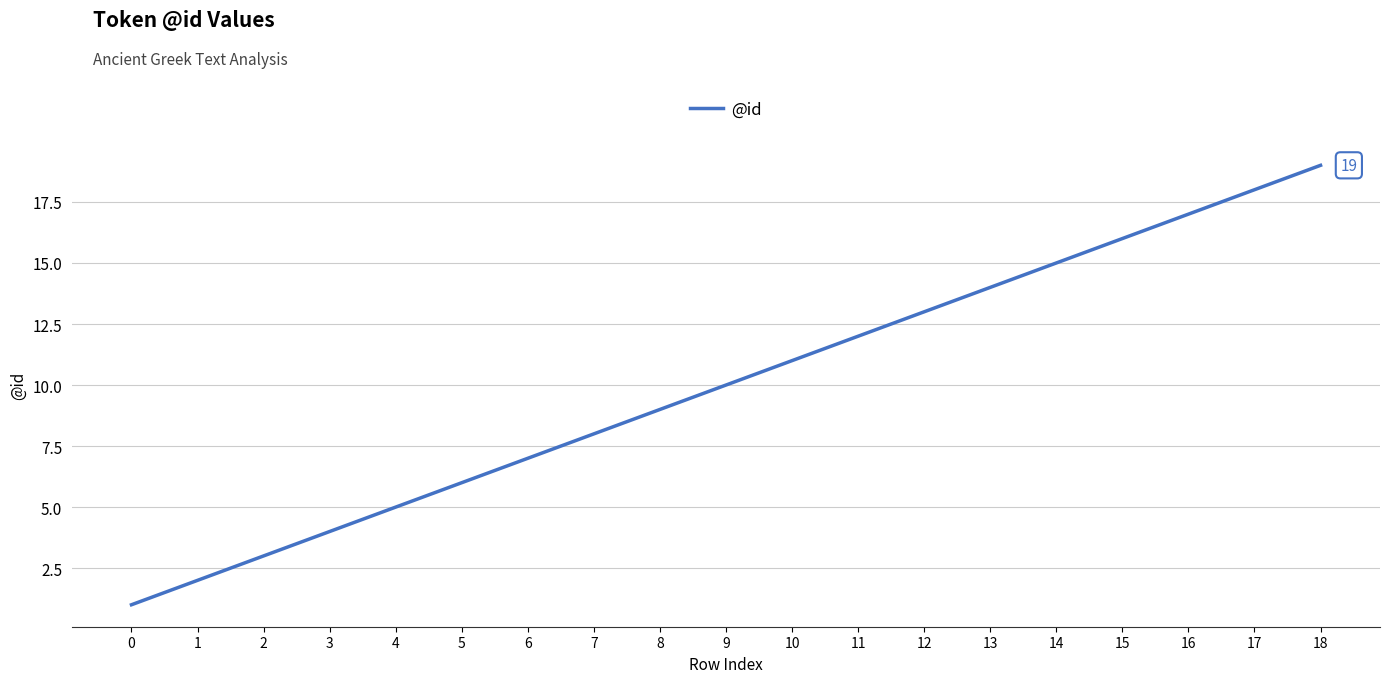

What is the smallest value displayed?

1